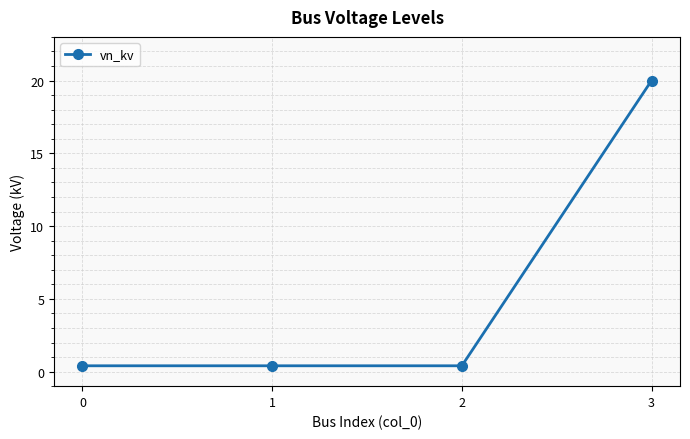

At which category does the chart reach its peak across all series?

3